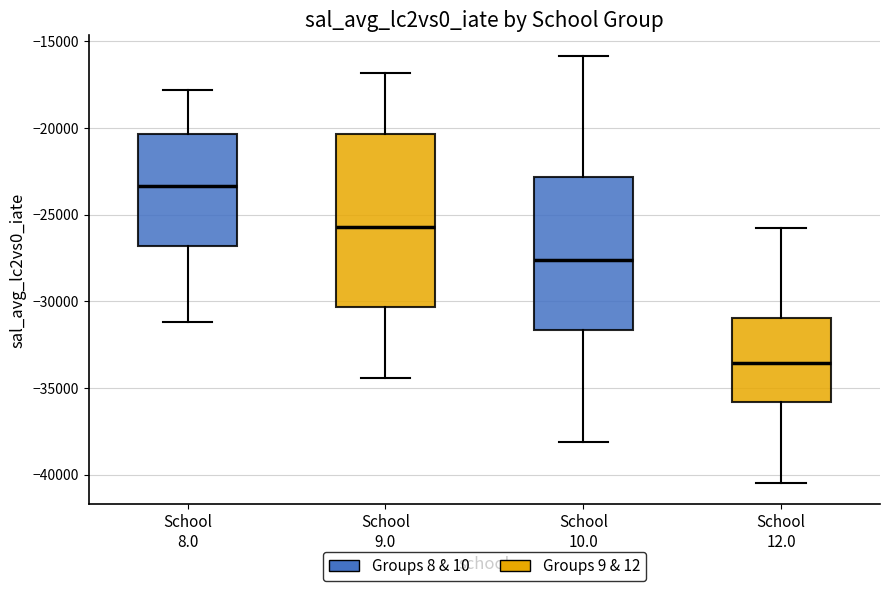

Reading left to right, read every box against the y-axis: the position of its median line, the range the box covers, and the ends of its whiskers. The values are not printed on the chart, so give them approximately, as read against the axis.

School 8.0: median -23500, box -27000 to -20500, whiskers -31000 to -18000
School 9.0: median -25500, box -30500 to -20500, whiskers -34500 to -17000
School 10.0: median -27500, box -31500 to -23000, whiskers -38000 to -16000
School 12.0: median -33500, box -36000 to -31000, whiskers -40500 to -26000